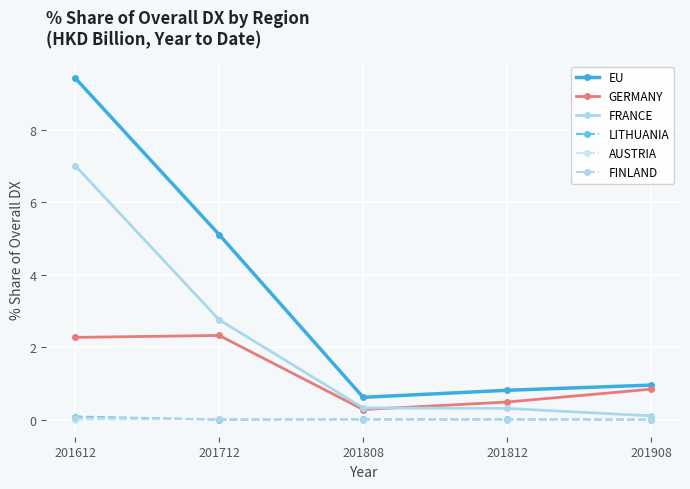

Is the value of LITHUANIA at 201908 greater than the value of AUSTRIA at 201812?

No